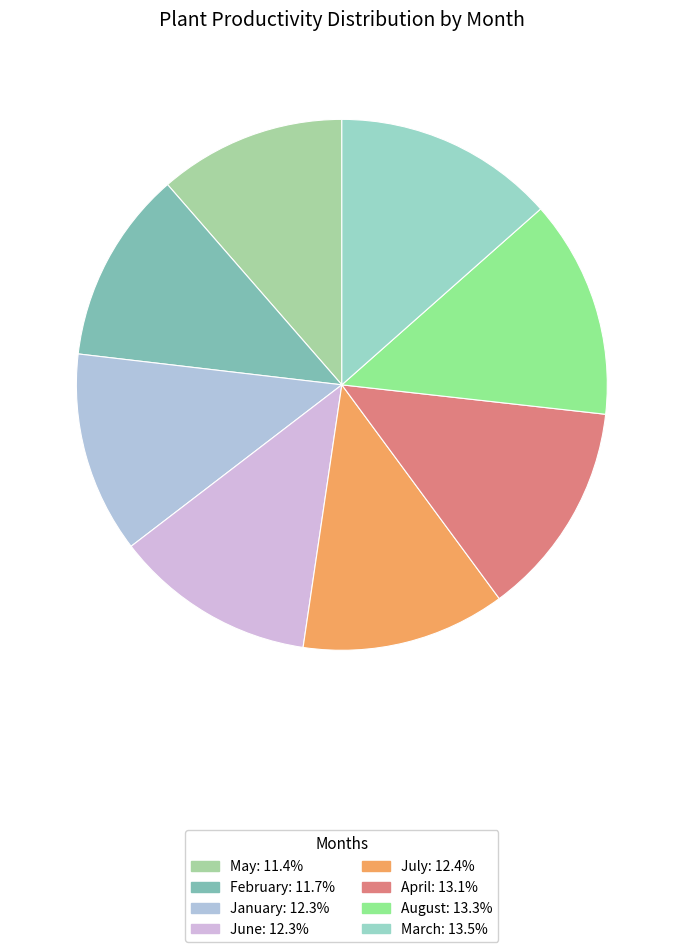

Is there any slice that represents more than half of the pie?

No